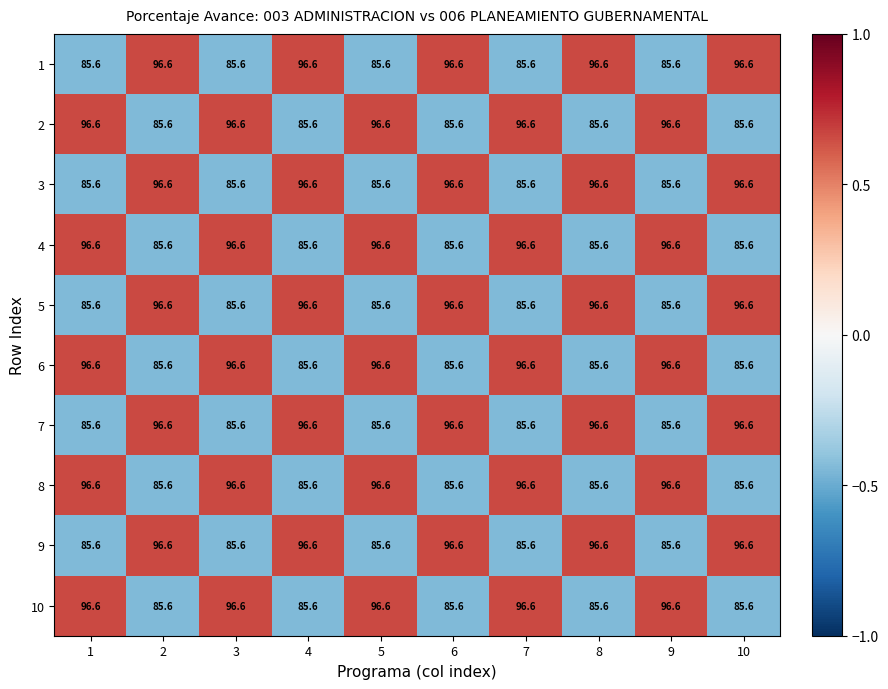

What is the maximum value shown in the chart?

96.6